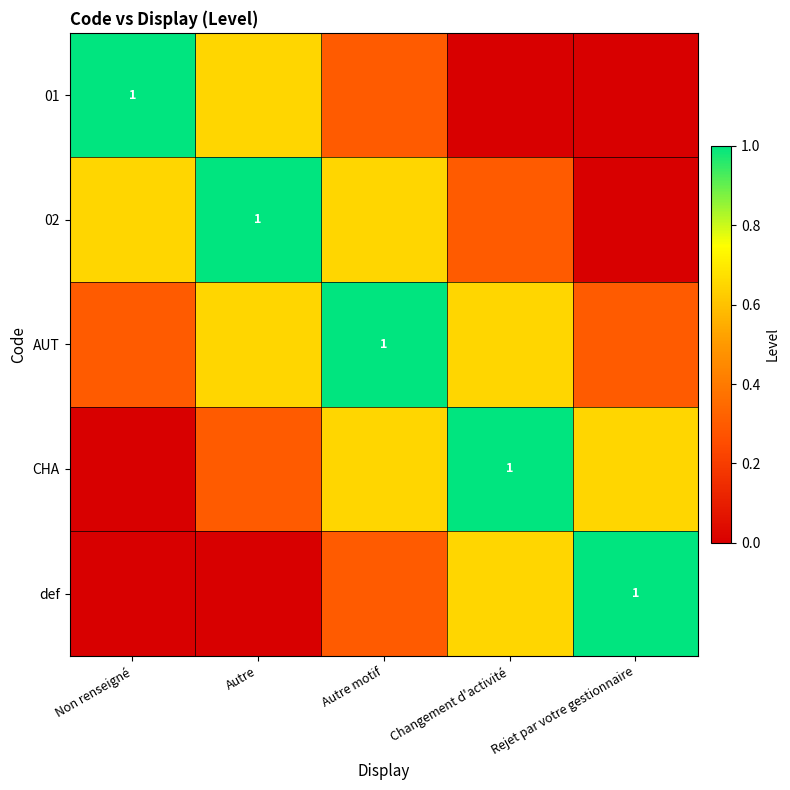

What is the spread (max minus min) of values at Rejet par votre gestionnaire?

1.0